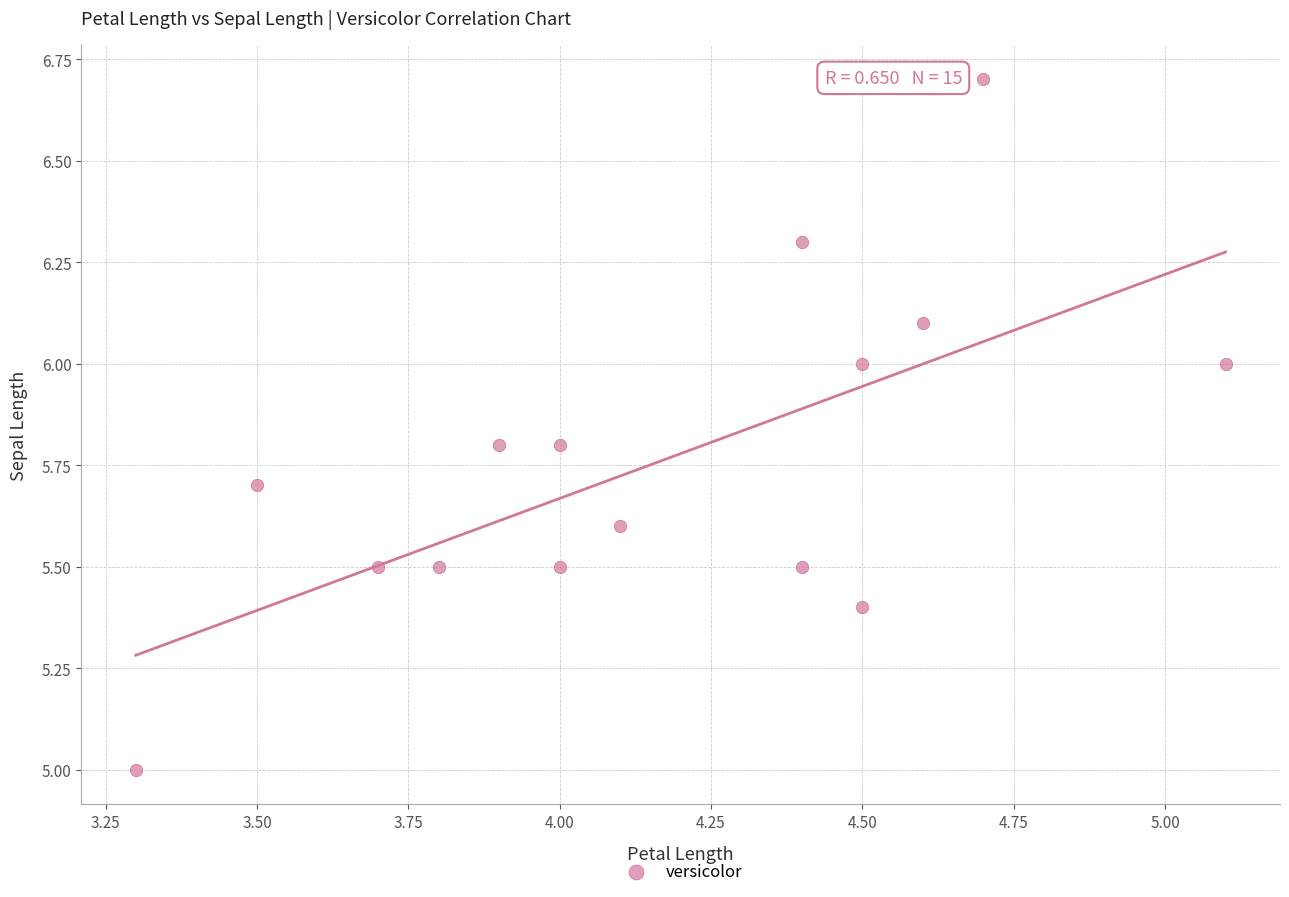

What is the range of X values (max minus min)?

1.8